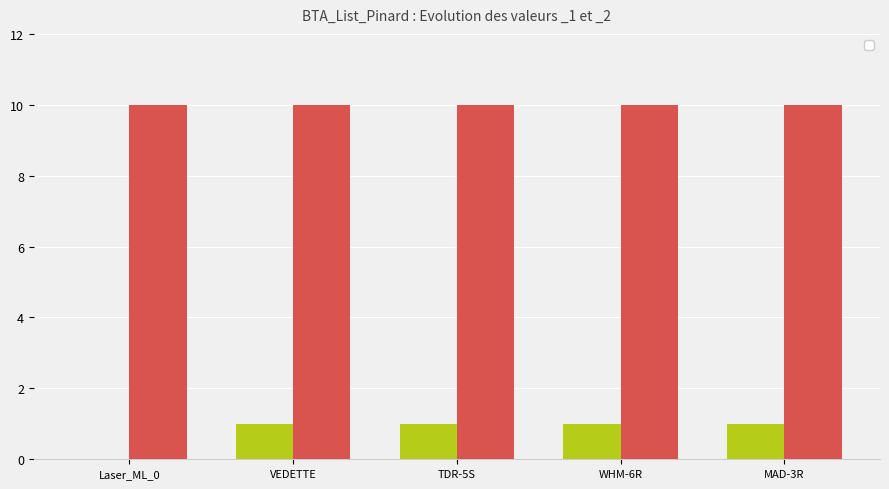

How many values are between 1 and 2?

4